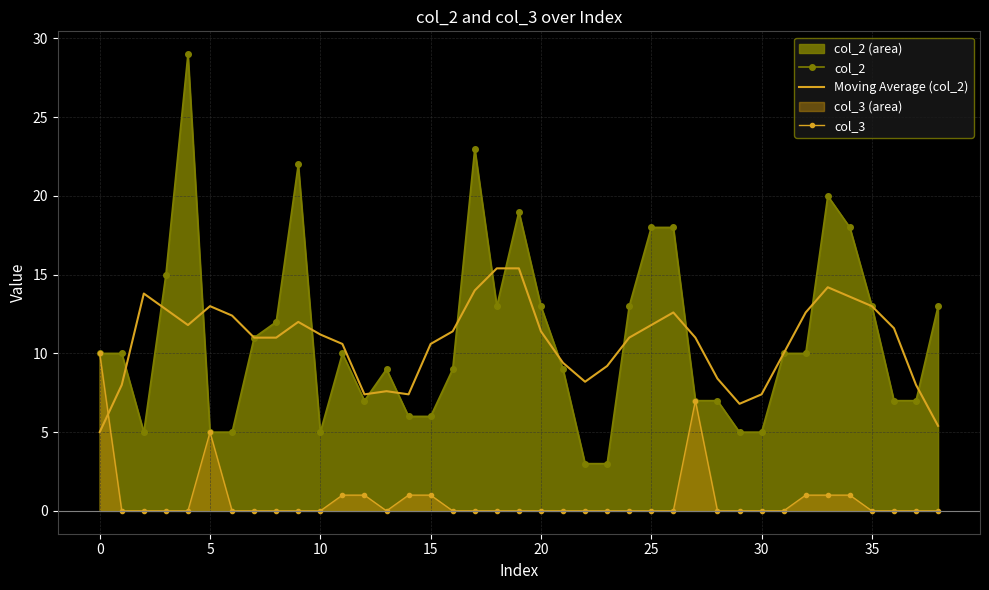

What are all the series names shown in the legend?

col_2, Moving Average (col_2), col_3